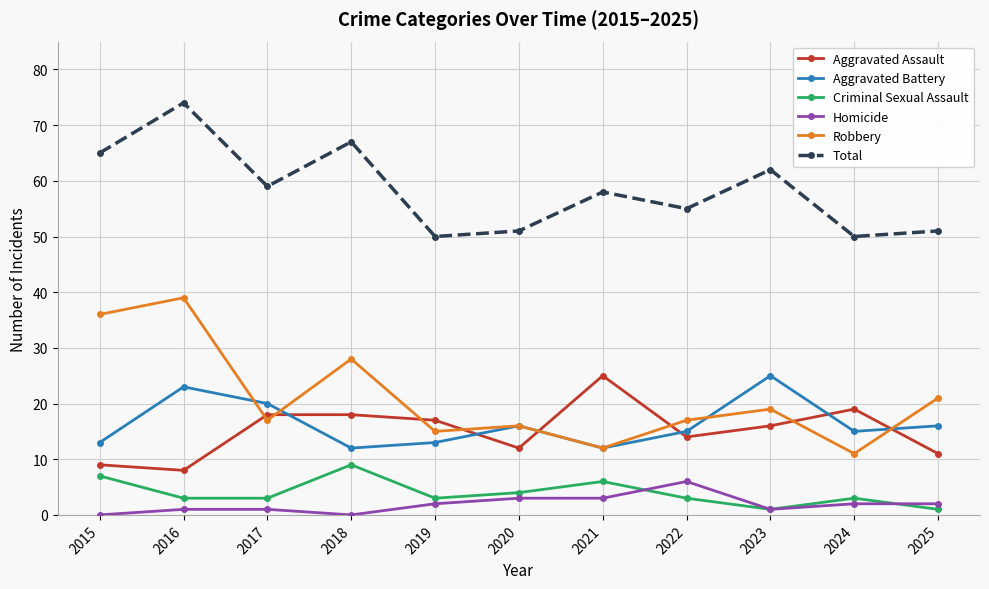

What is the highest value of the Total series?

74